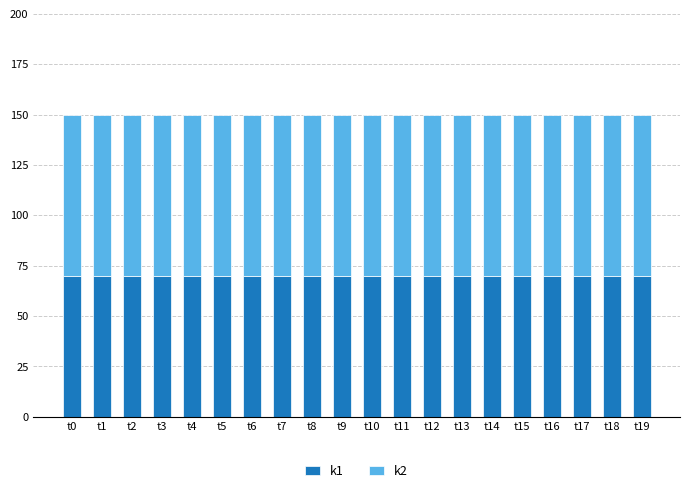

What is the highest value of the k1 series?

70